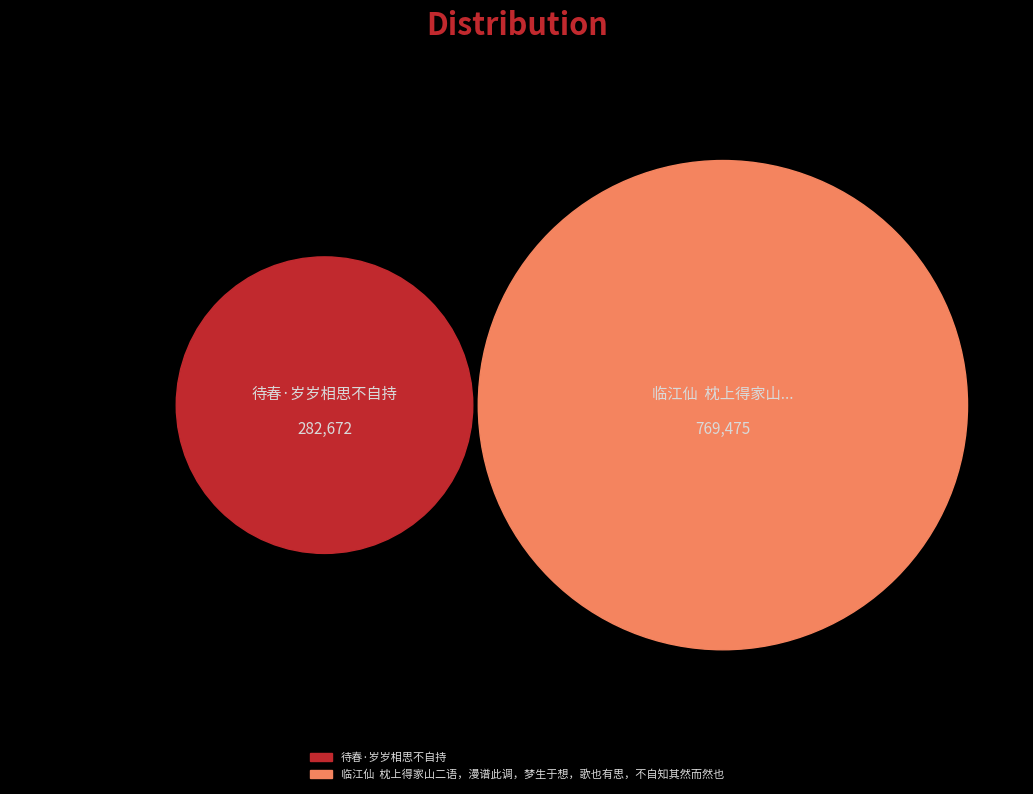

Rank the categories by value from highest to lowest.

临江仙  枕上得家山二语，漫谱此调，梦生于想，歌也有思，不自知其然而然也, 待春·岁岁相思不自持